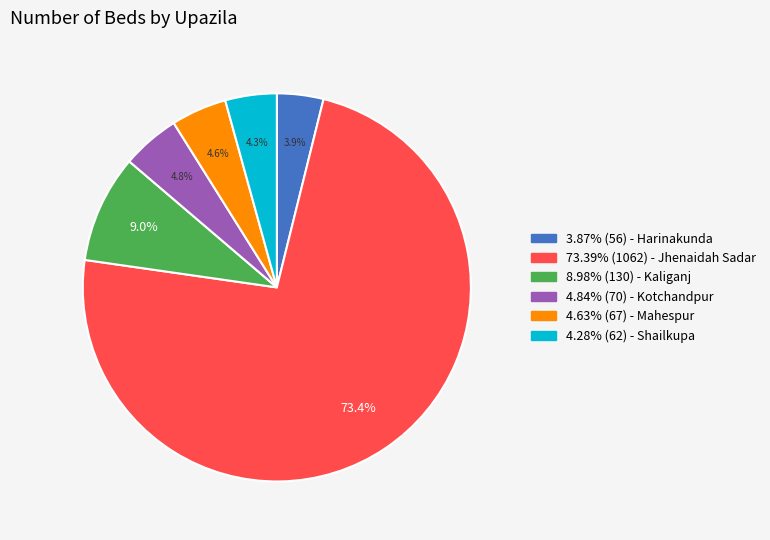

Is there a majority slice in this chart?

Yes